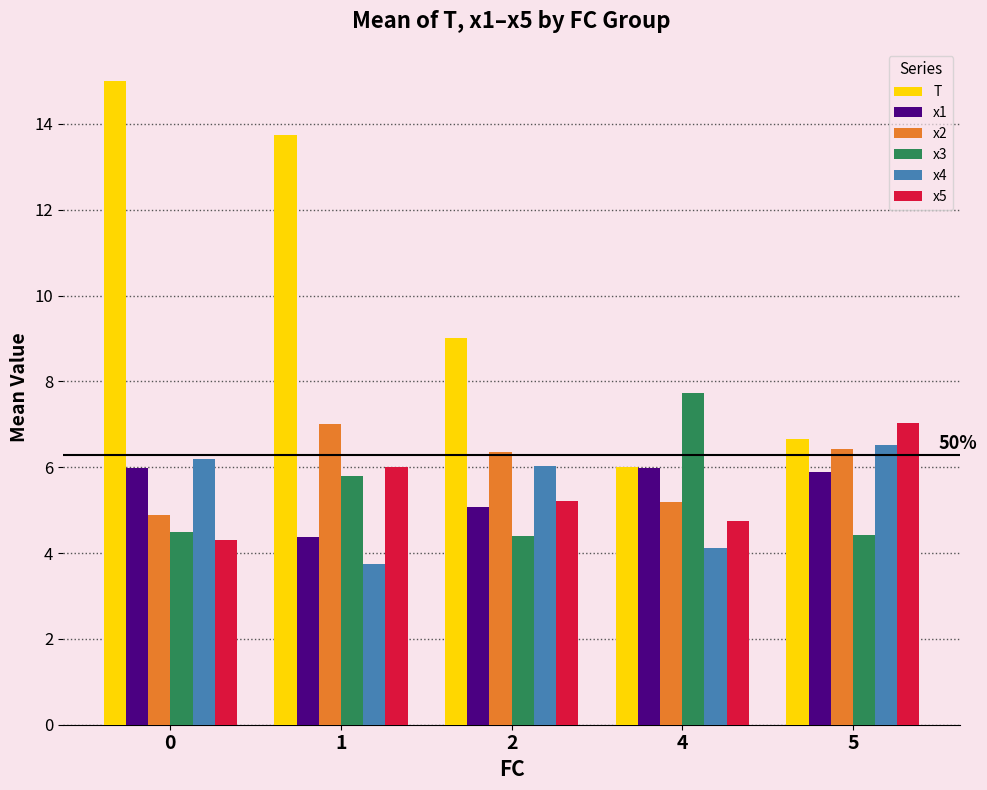

Is it true that T equals 15.0 at 0?

True